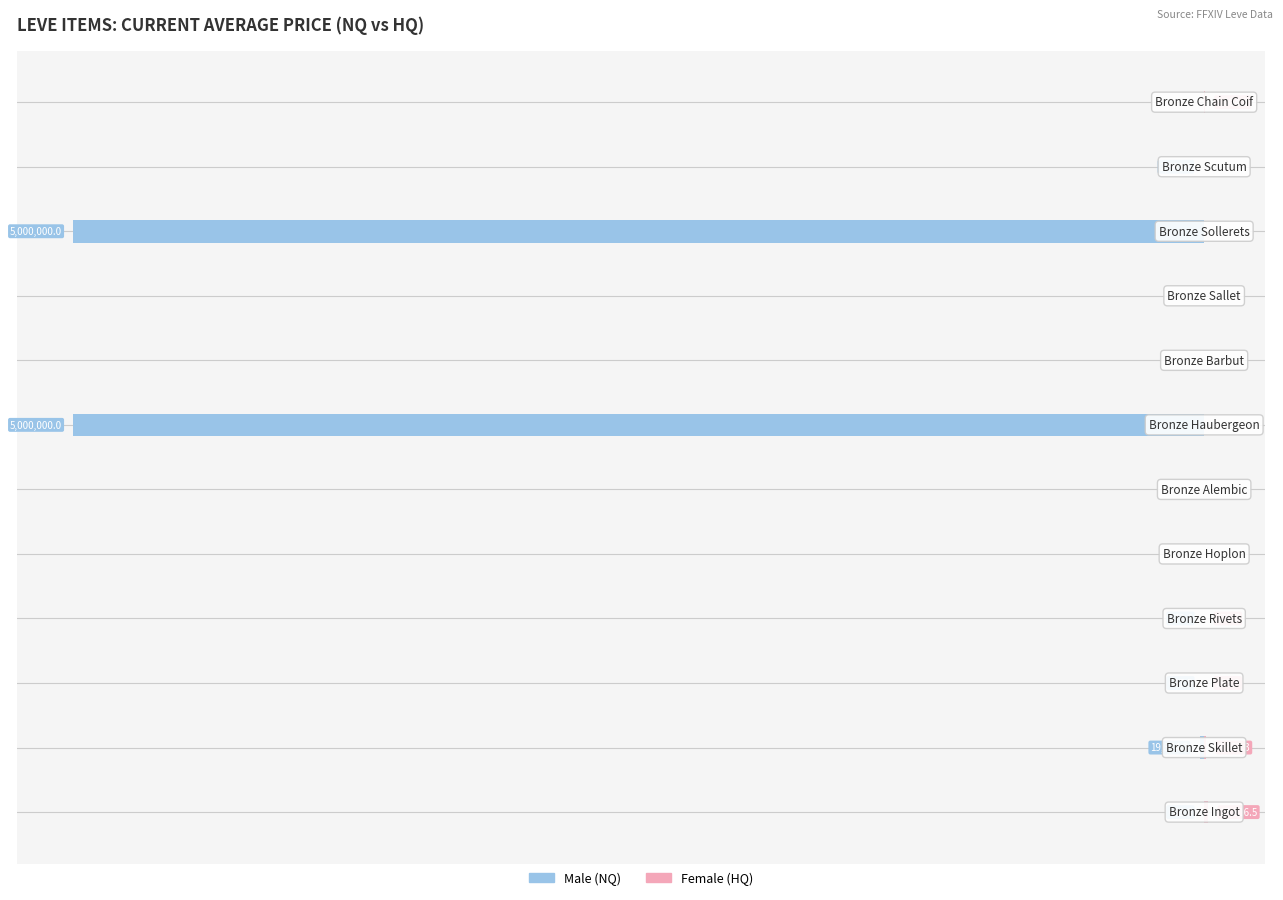

At −6, list the series in order from smallest to largest.

Male, Female